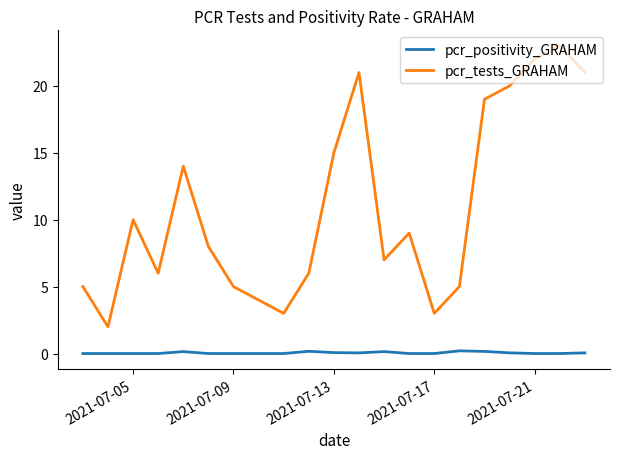

Which series has the largest total across all categories?

pcr_tests_GRAHAM